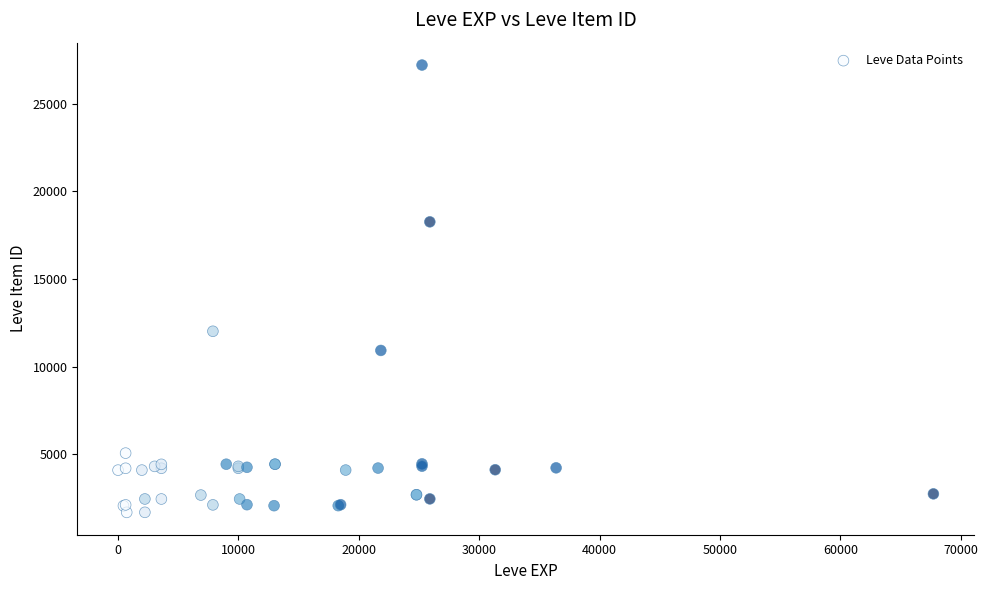

What Y value in the scatter plot is closest to 14448?

12018